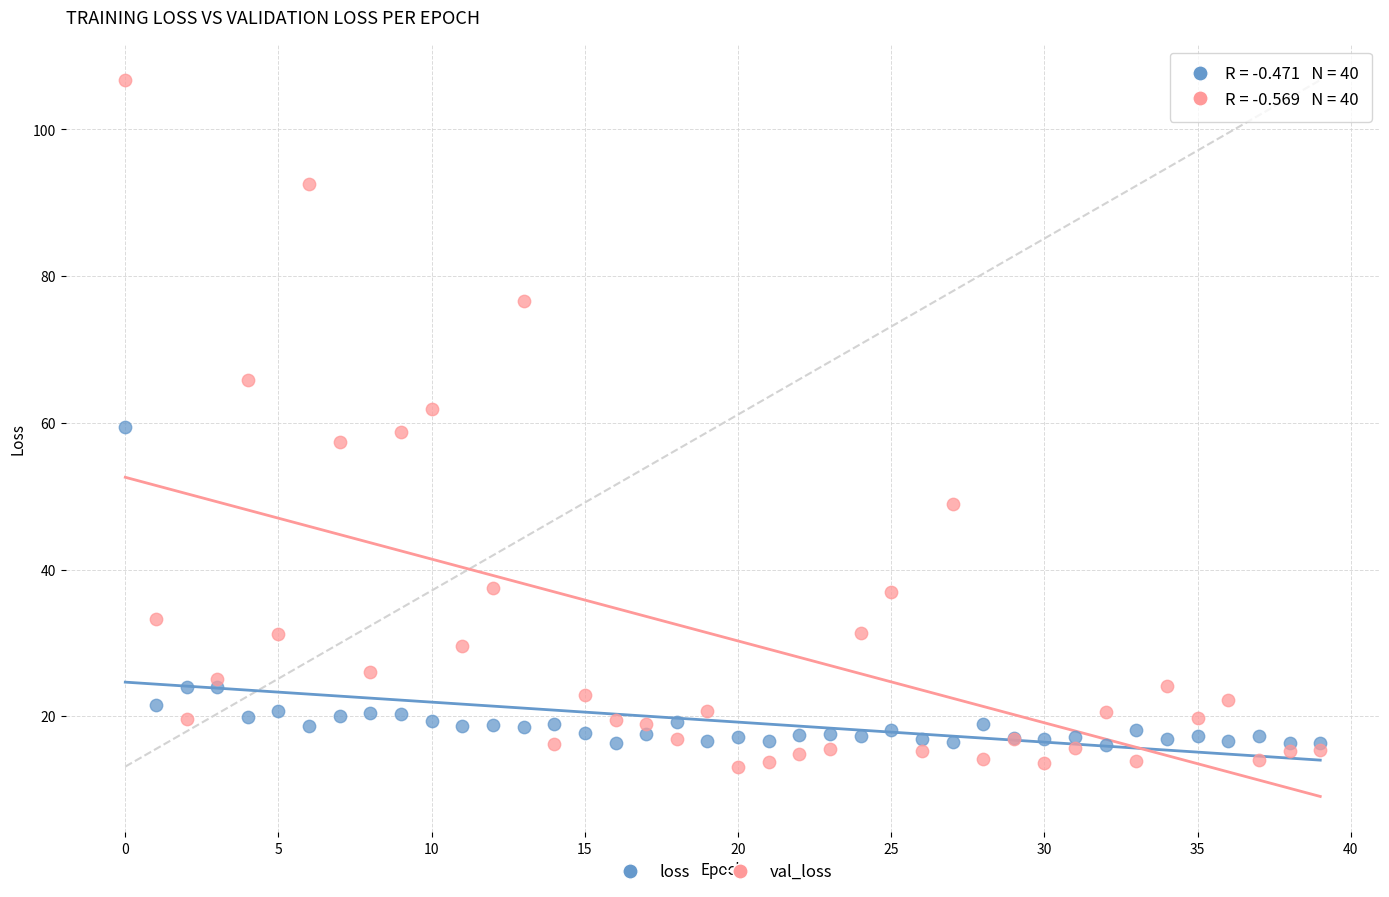

Which series has the largest Y range (max minus min)?

val_loss